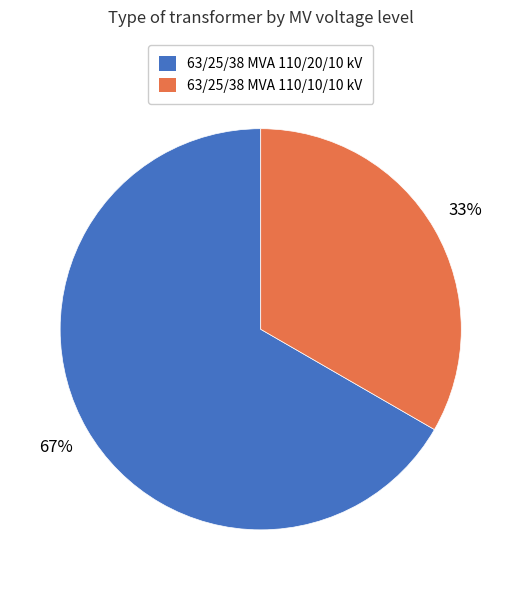

How many segments does this pie chart have?

2